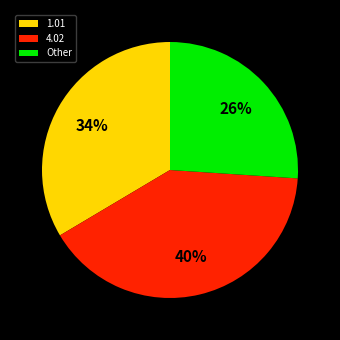

What is the largest slice in the pie chart?

4.02